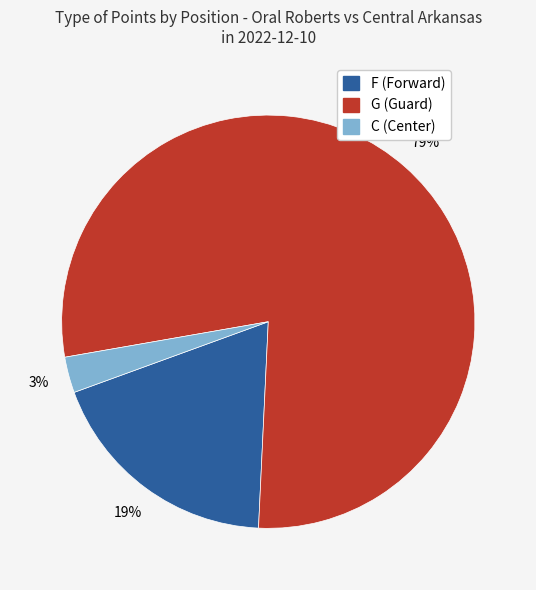

To the nearest percent, what is the average slice percentage?

33%